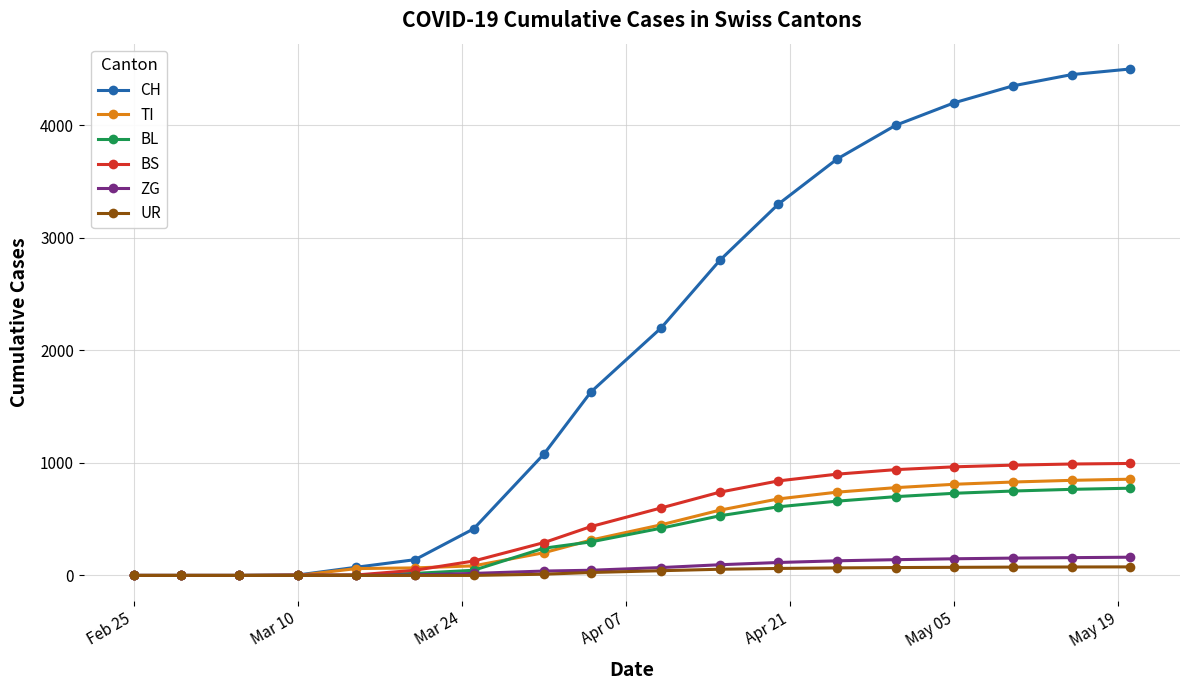

What is the highest value of the ZG series?

162